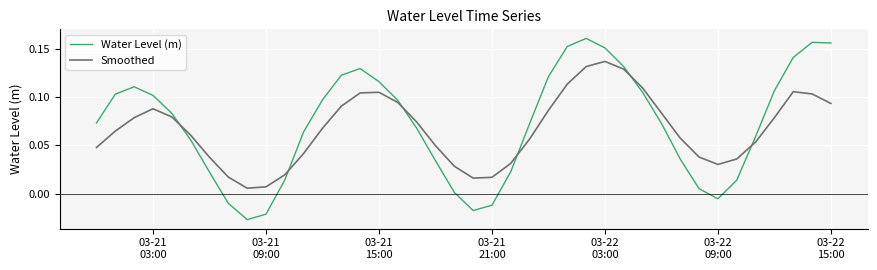

After their last crossing, which series has the higher values: Smoothed or Water Level (m)?

Water Level (m)